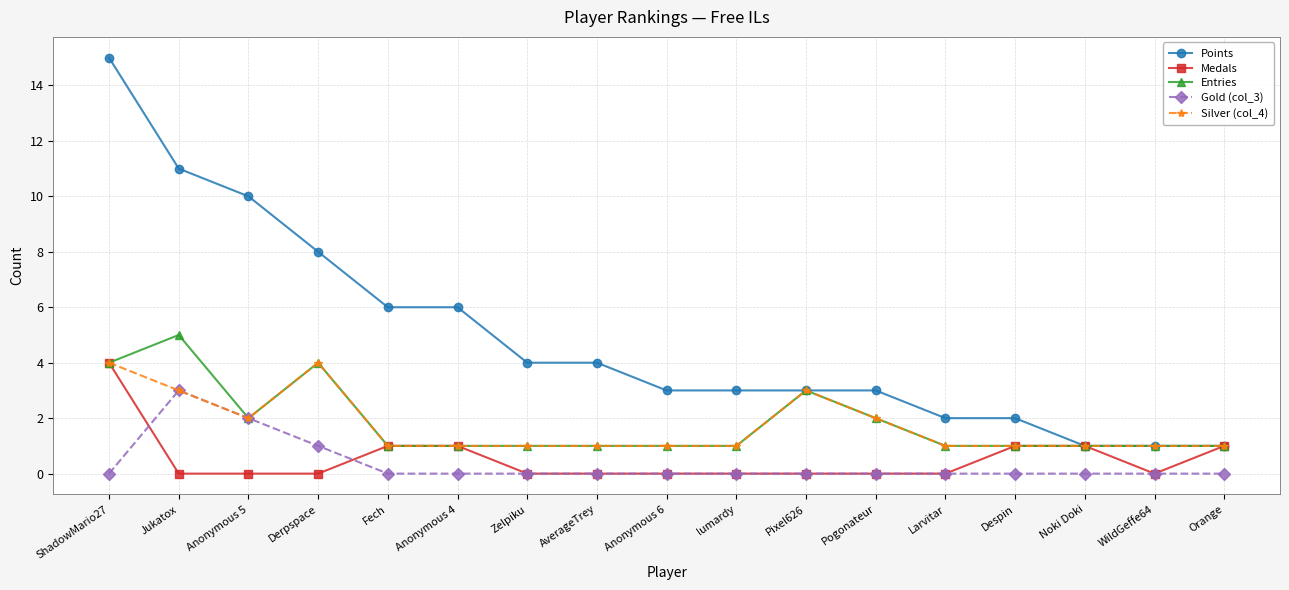

Which label corresponds to the largest value in the chart?

ShadowMario27